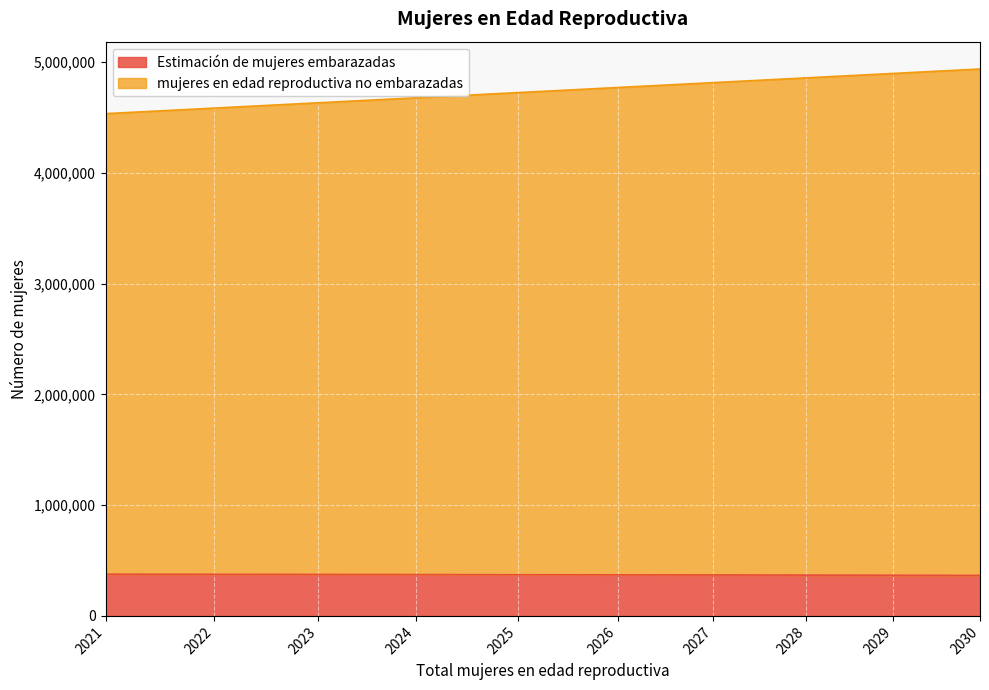

Rank the series at 2022 from lowest to highest value.

Estimación de mujeres embarazadas, mujeres en edad reproductiva no embarazadas